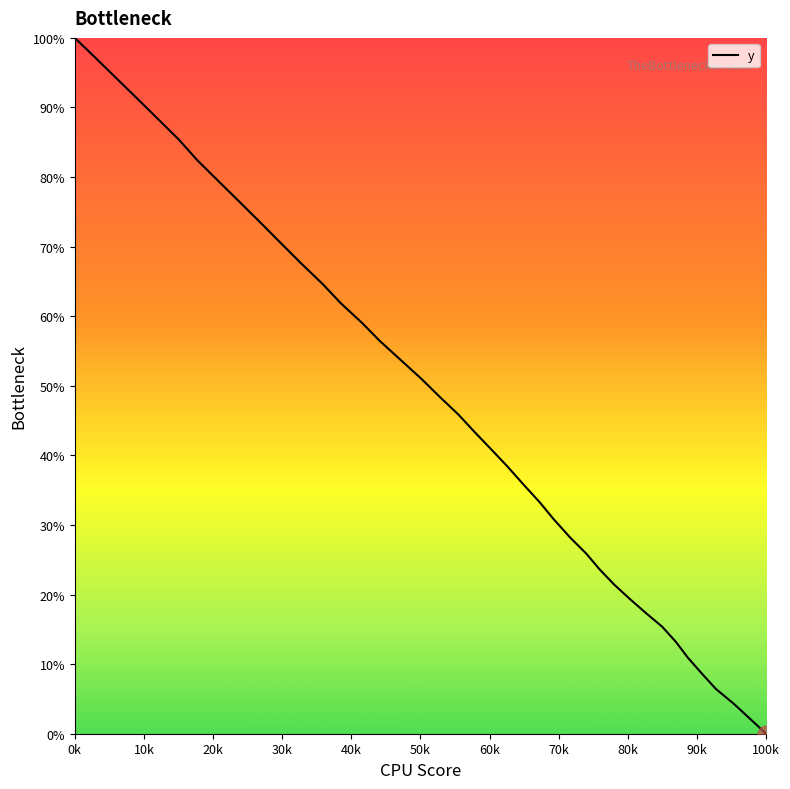

Is this an area chart (filled region under the line)?

No